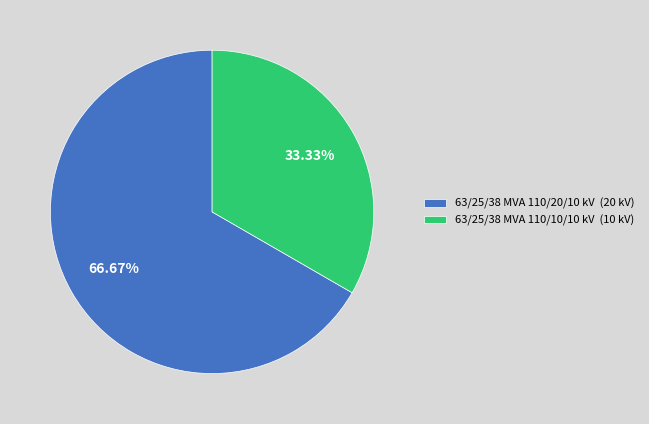

Approximately how many times larger is the value at 63/25/38 MVA 110/10/10 kV compared to 63/25/38 MVA 110/20/10 kV?

0.5